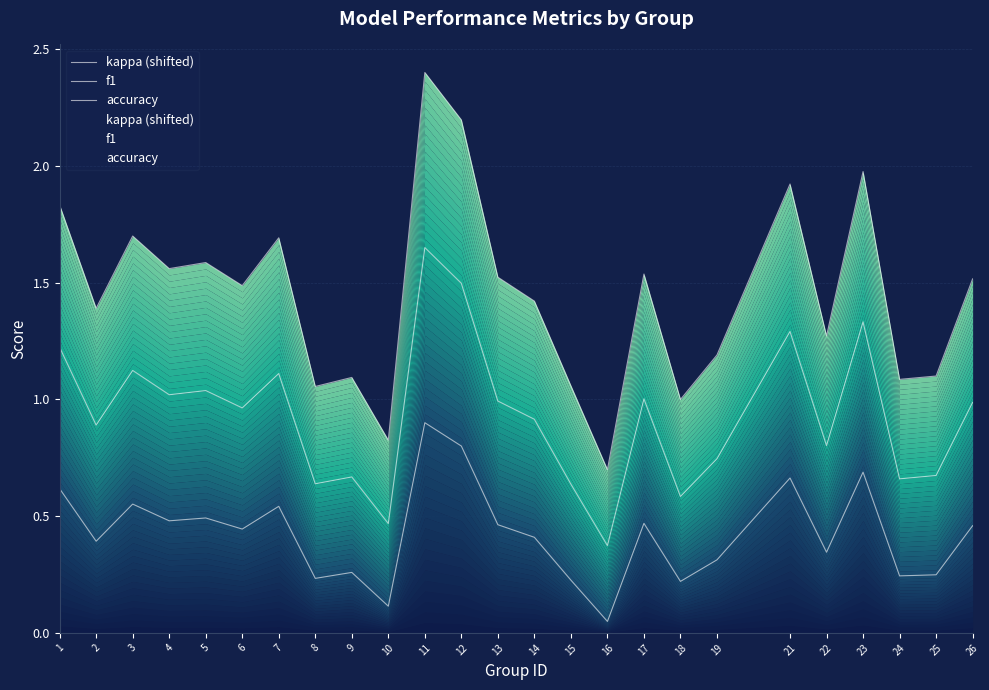

True or false: accuracy and f1 cross at least once.

False